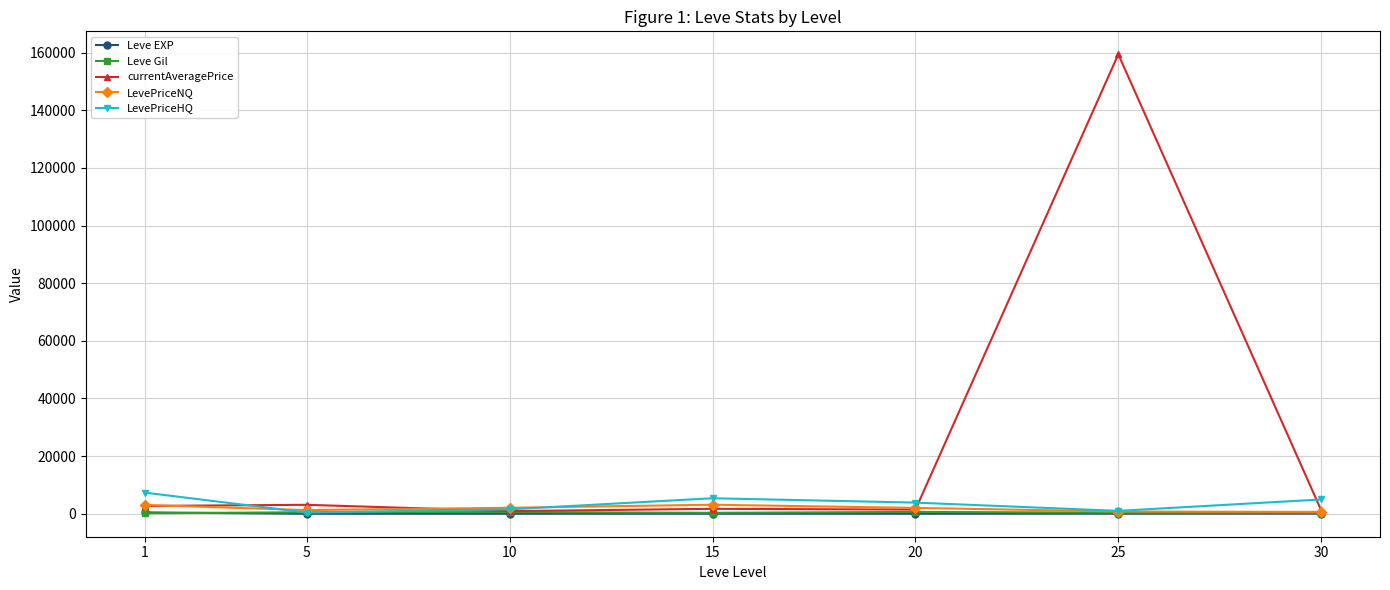

Is this an area chart (filled region under the line)?

No